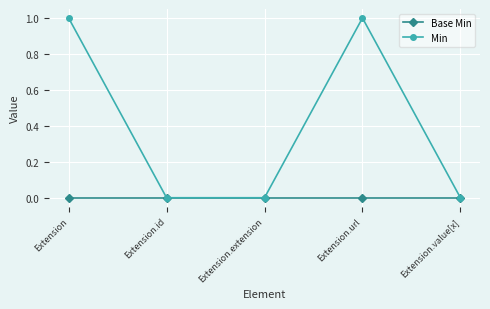

True or false: Min has more than 2 points higher than both neighbors.

False